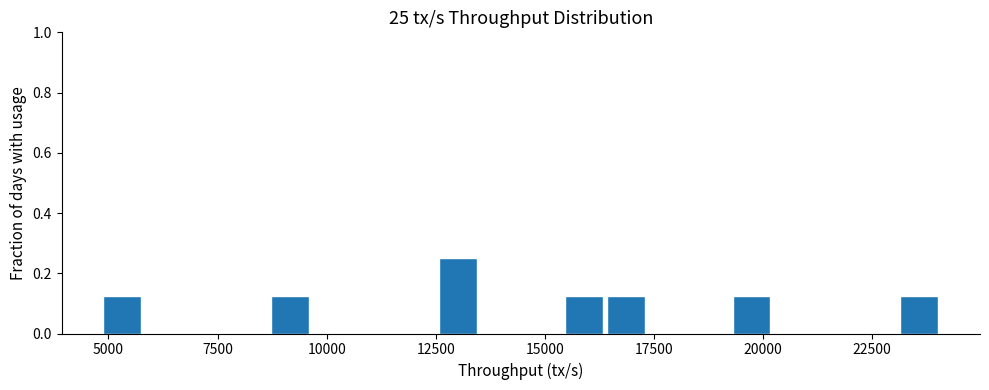

Read against the x-axis, roughly where is the centre of the tallest bar?

13000